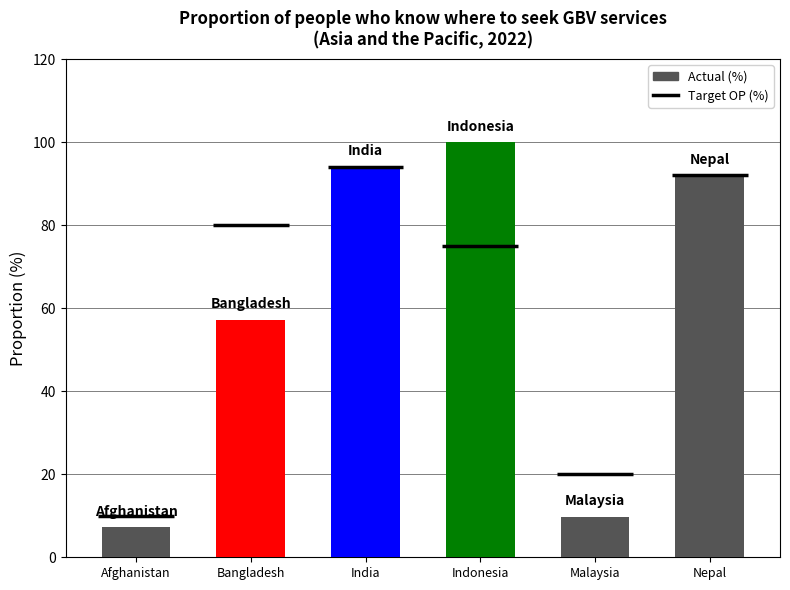

What is the label of the 1st bar from the left?

Afghanistan